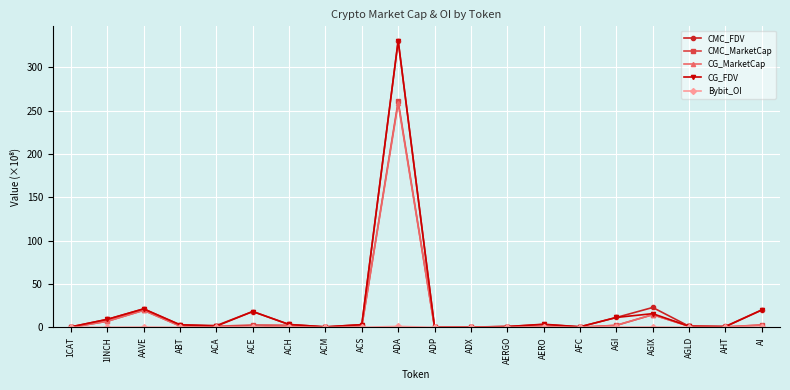

At which category is the sum across all series the highest?

ADA